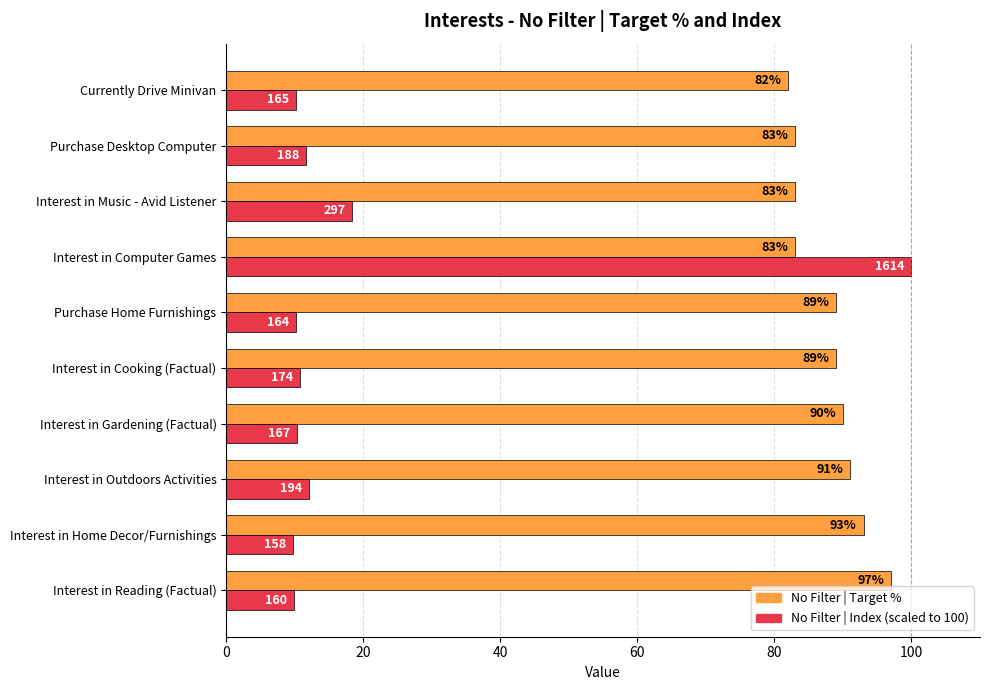

At which category is the sum across all series the highest?

Interest in Computer Games